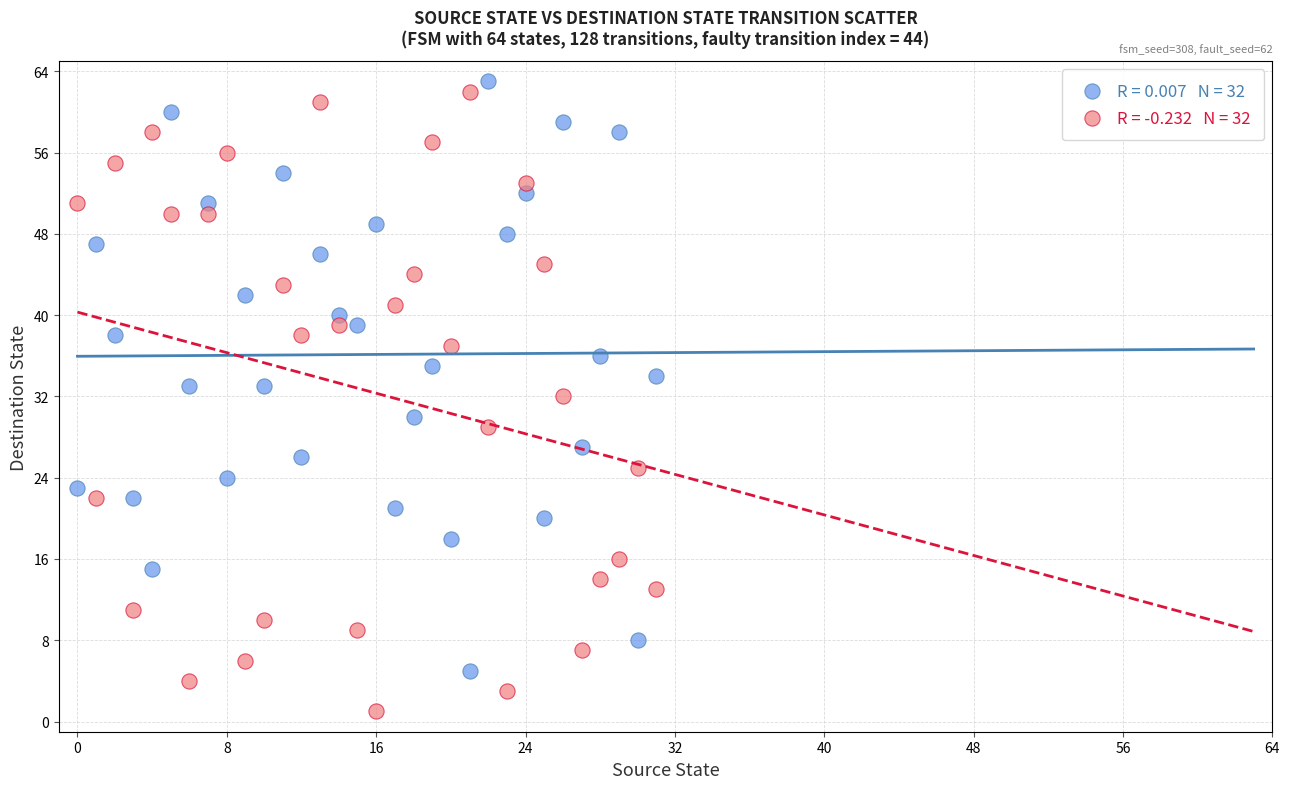

Across all data points, what is the range of Y values (max minus min)?

62